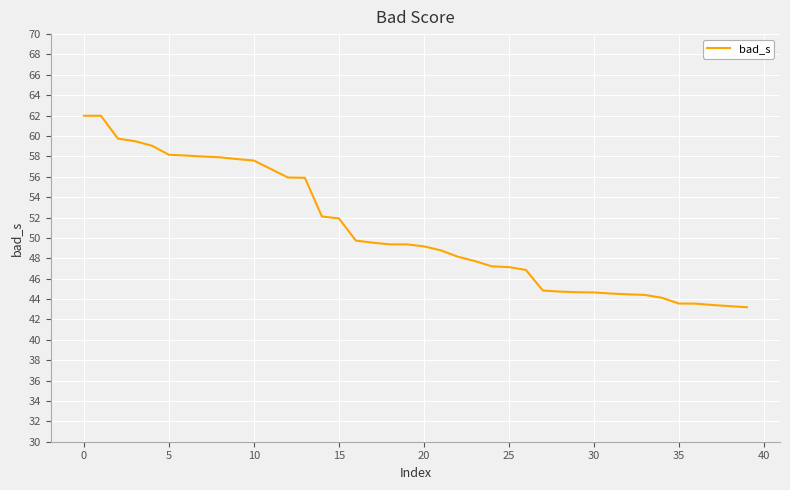

What is the maximum value shown in the chart?

62.0